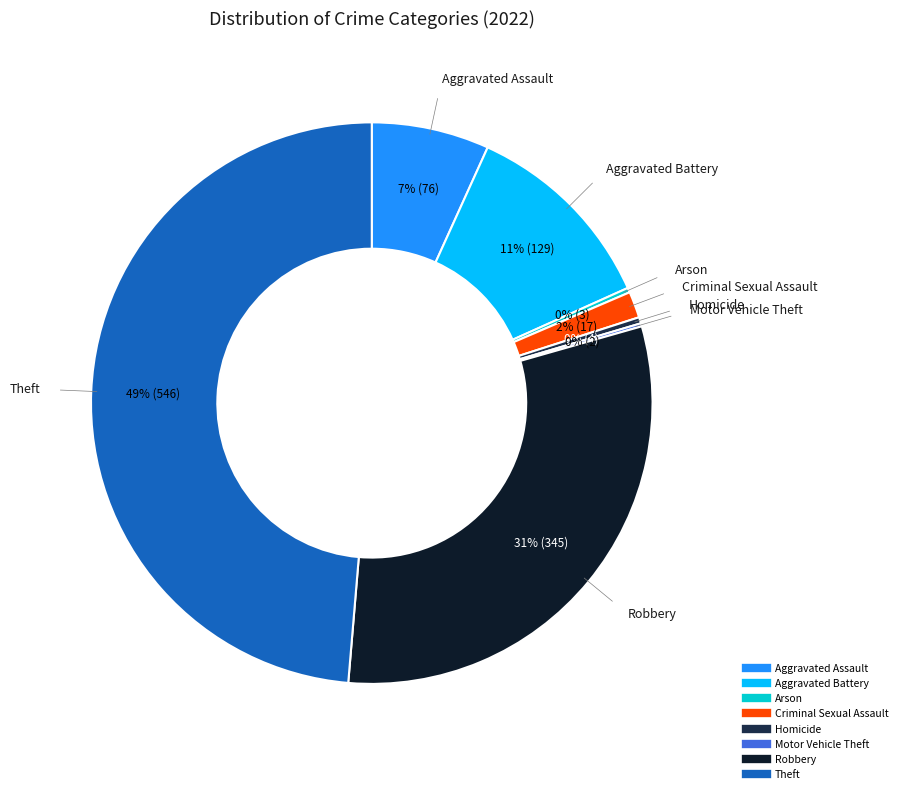

Do Theft and Robbery together represent more than half of the pie?

Yes